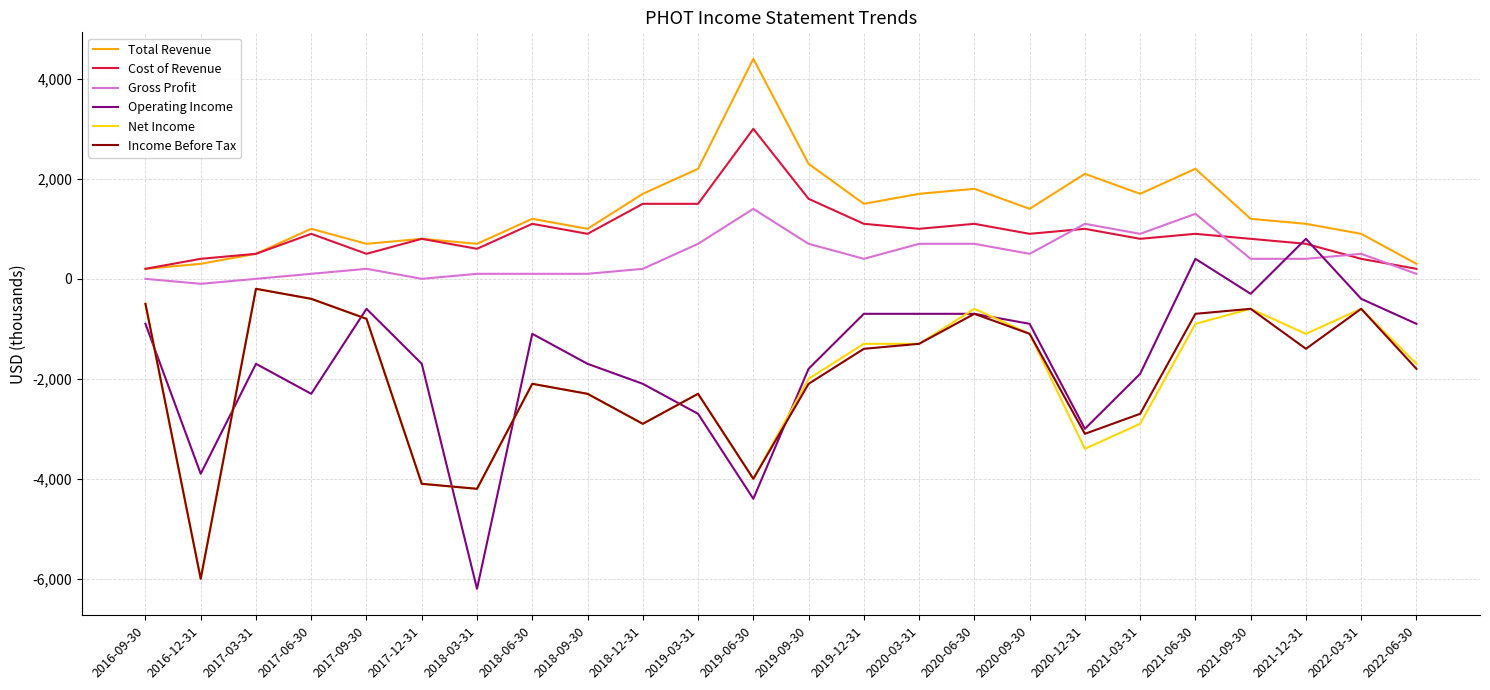

What is the greatest value displayed?

4400